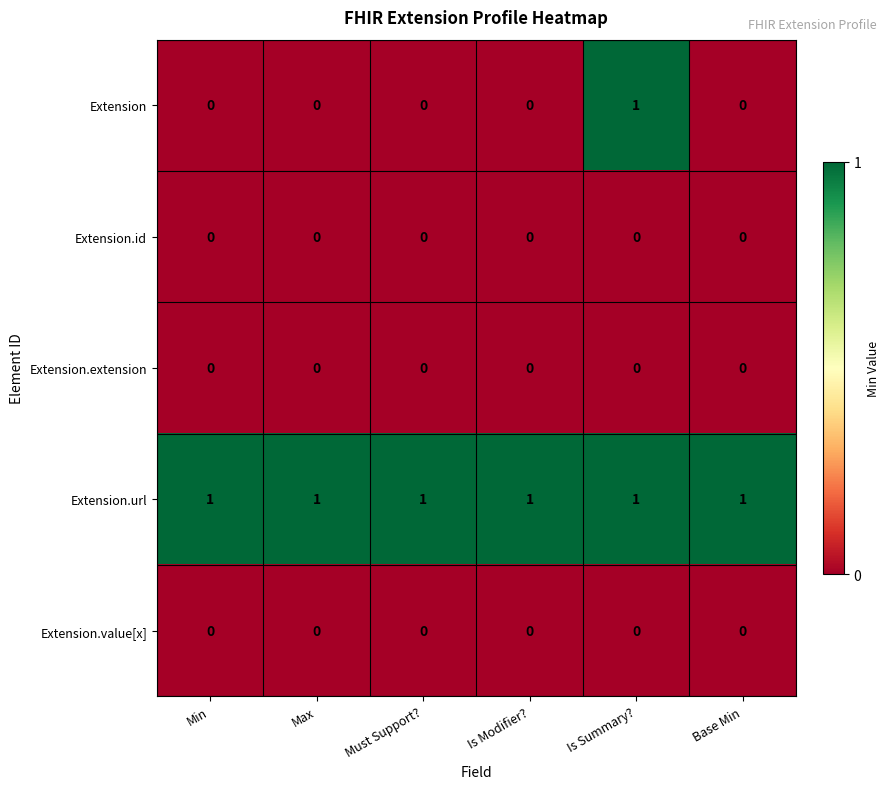

Reading left to right, list all the values displayed in this chart.

Extension: Min=0	Max=0	Must Support?=0	Is Modifier?=0	Is Summary?=1	Base Min=0
Extension.id: Min=0	Max=0	Must Support?=0	Is Modifier?=0	Is Summary?=0	Base Min=0
Extension.extension: Min=0	Max=0	Must Support?=0	Is Modifier?=0	Is Summary?=0	Base Min=0
Extension.url: Min=1	Max=1	Must Support?=1	Is Modifier?=1	Is Summary?=1	Base Min=1
Extension.value[x]: Min=0	Max=0	Must Support?=0	Is Modifier?=0	Is Summary?=0	Base Min=0